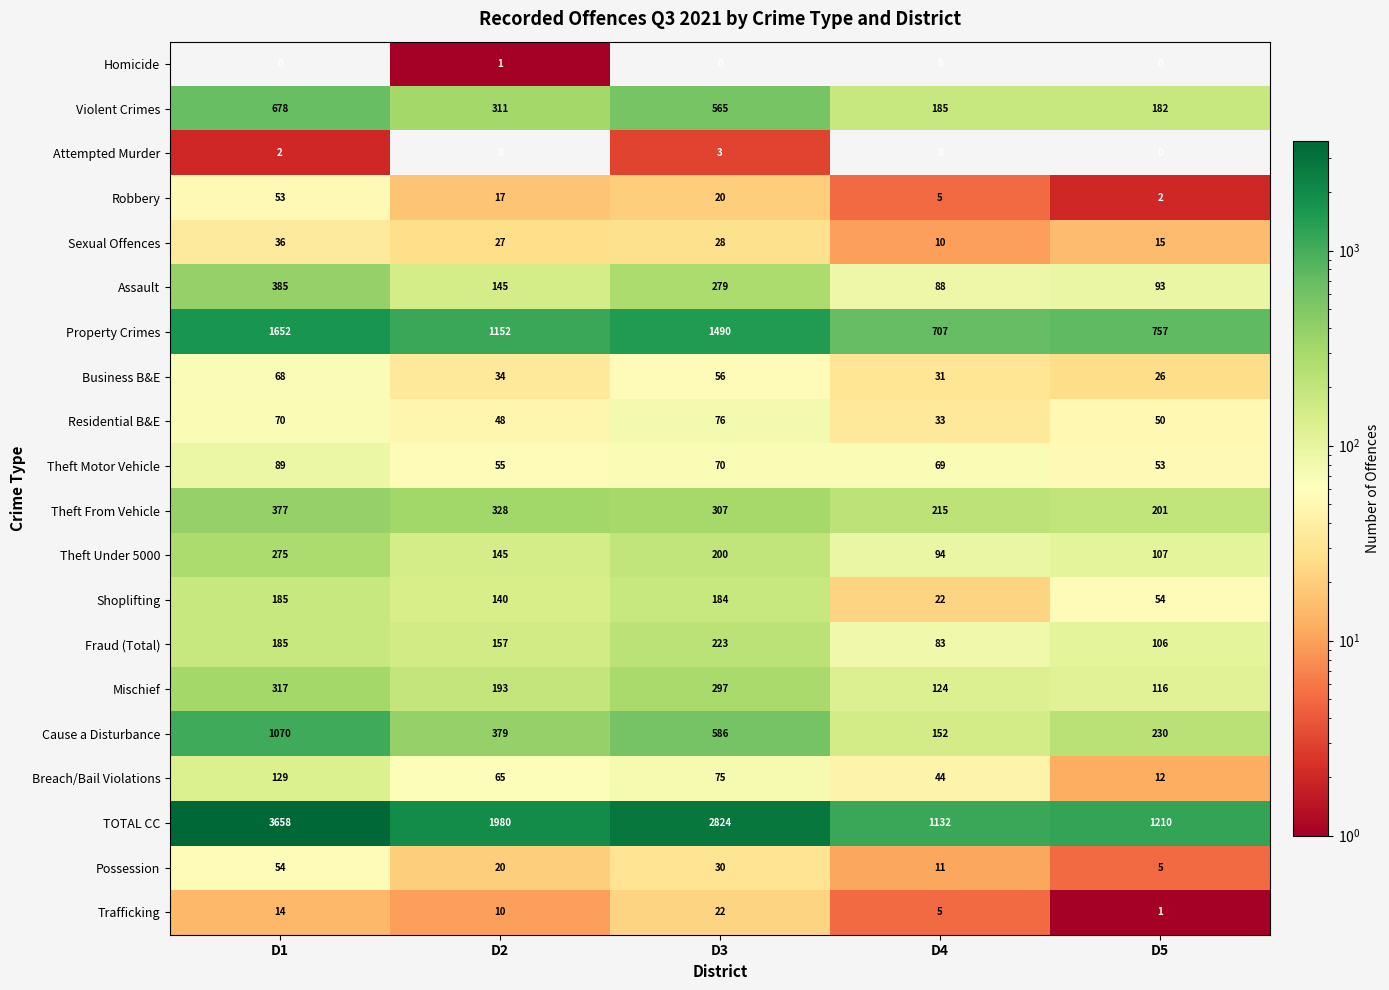

True or false: Property Crimes has a value of 524 at D5.

False